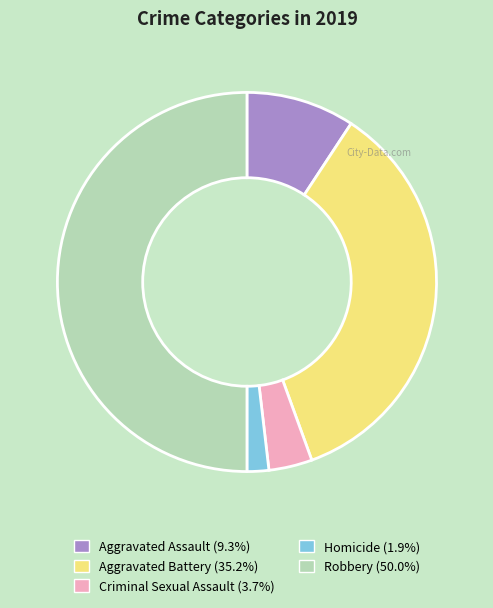

Does Homicide represent more than half of the total?

No